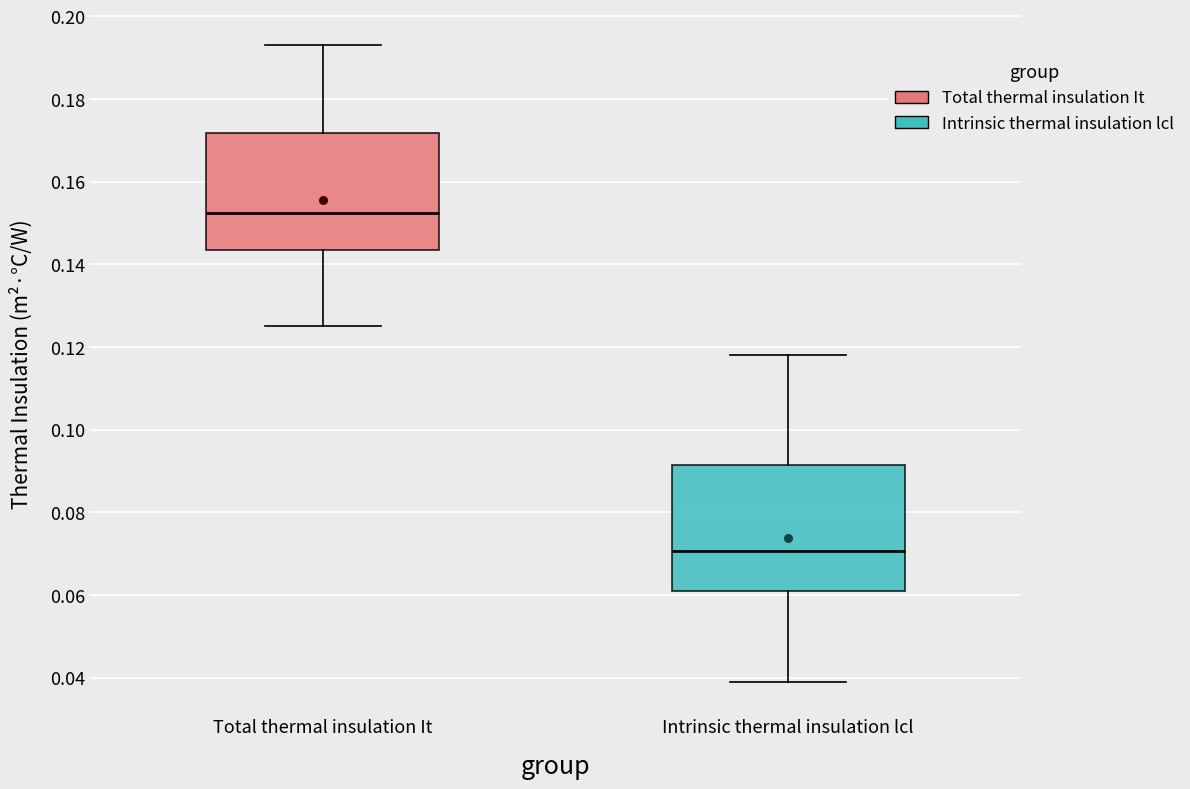

Where is the lower edge of the box for Total thermal insulation It on the y-axis? The values are not printed on the chart, so give them approximately, as read against the axis.

0.144